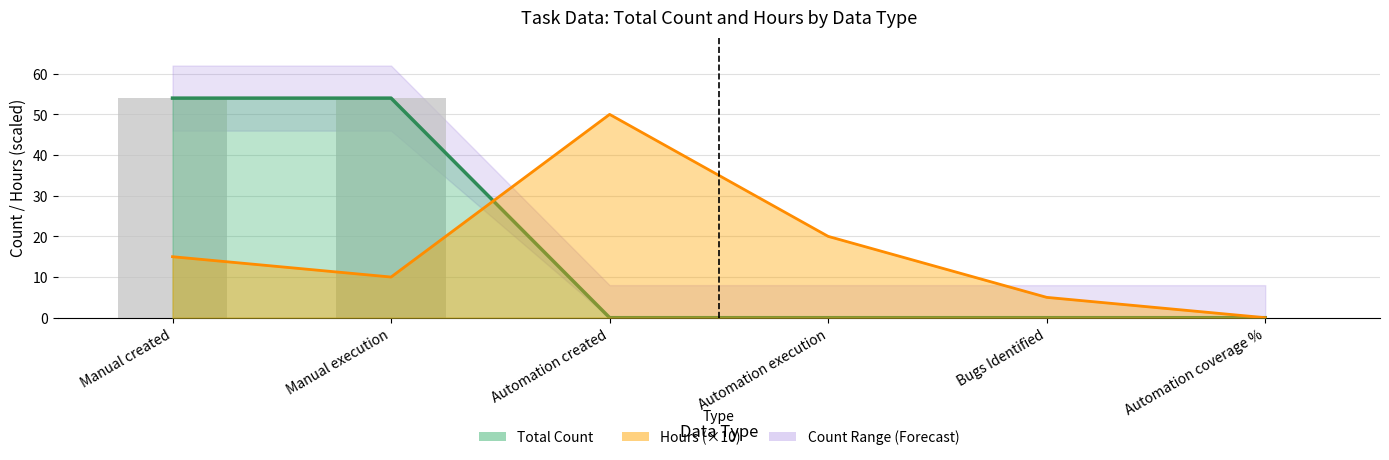

At which category is the sum across all series the highest?

Manual created